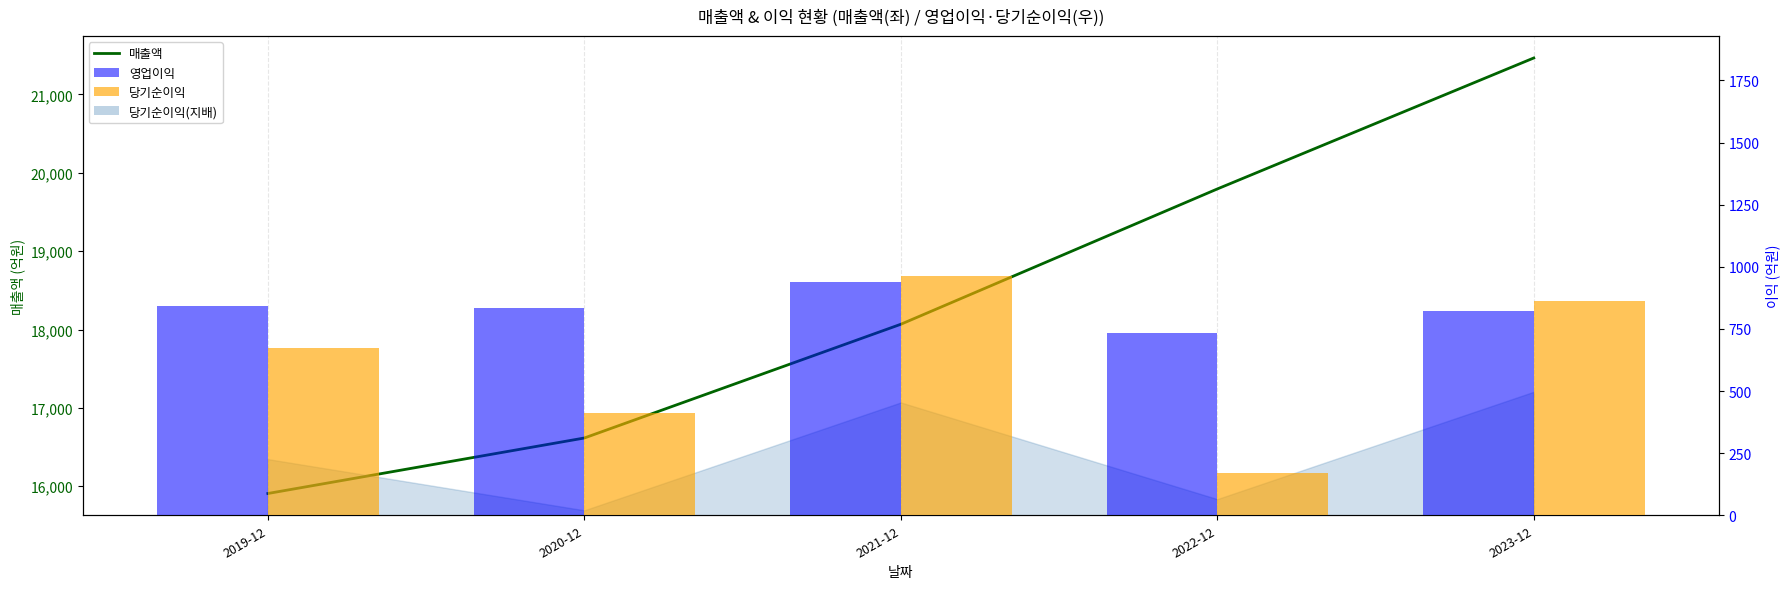

At which label does 매출액 first exceed 18067?

2022-12